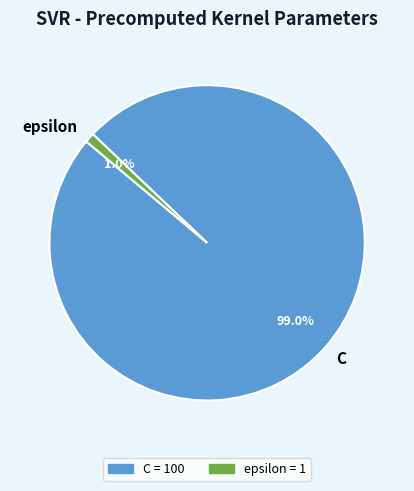

Which has a higher value, epsilon or C?

C